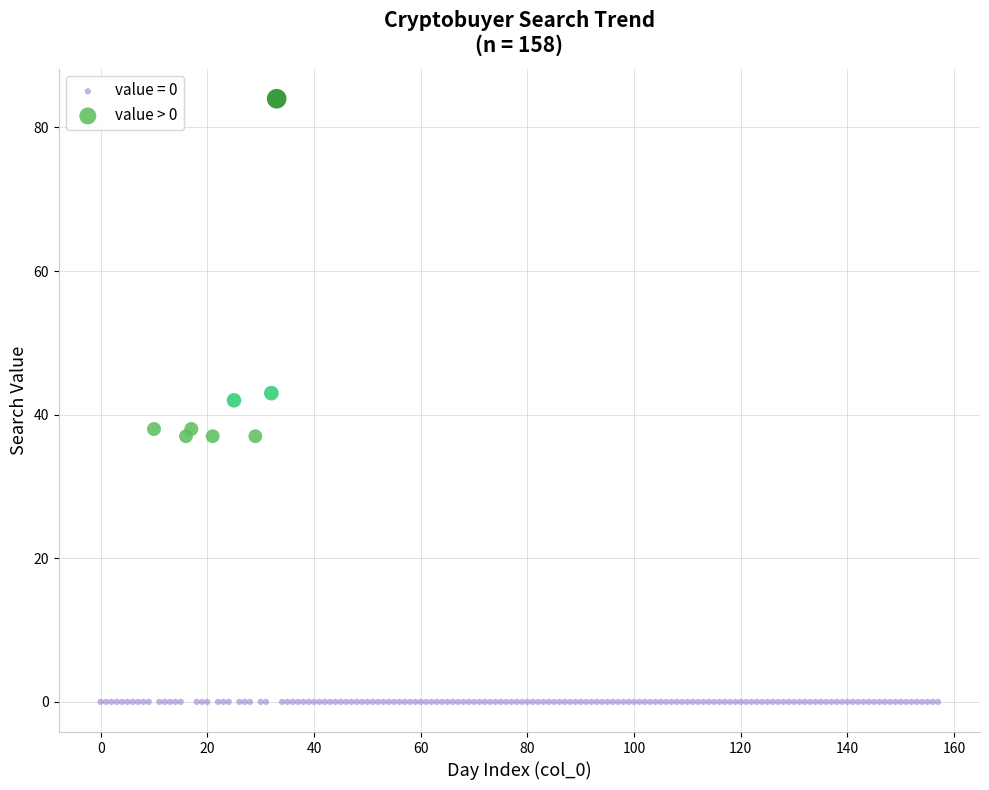

Which series reaches the minimum Y coordinate?

value = 0